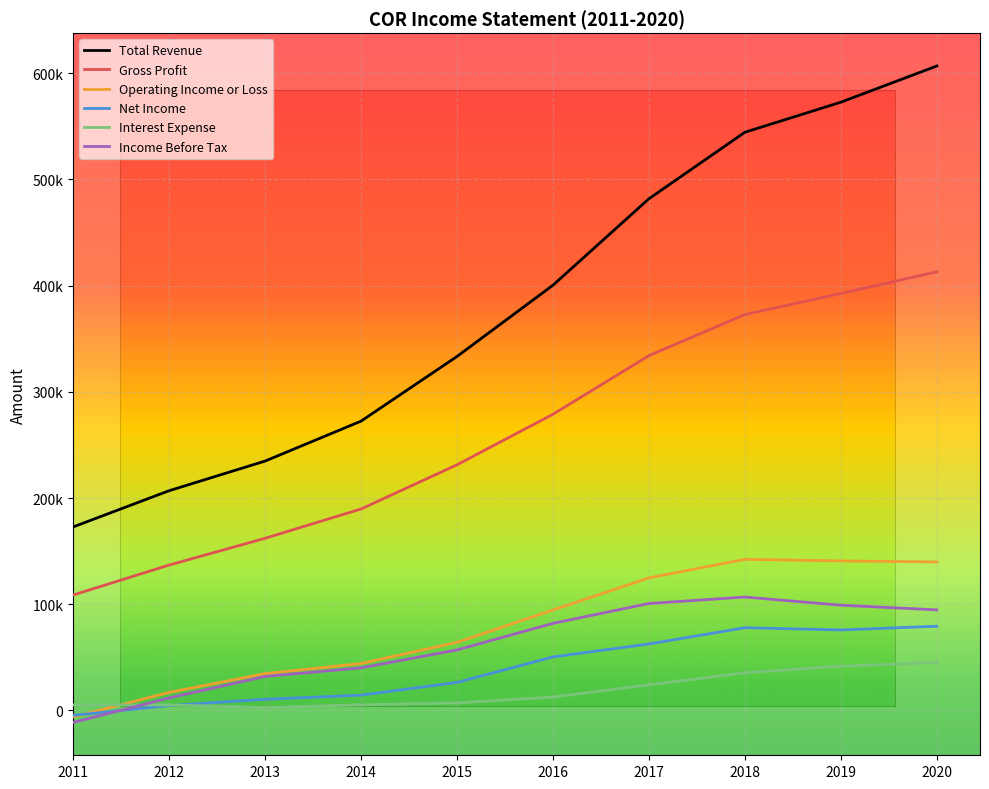

The Net Income series shows 79300 at 2020. True or false?

True